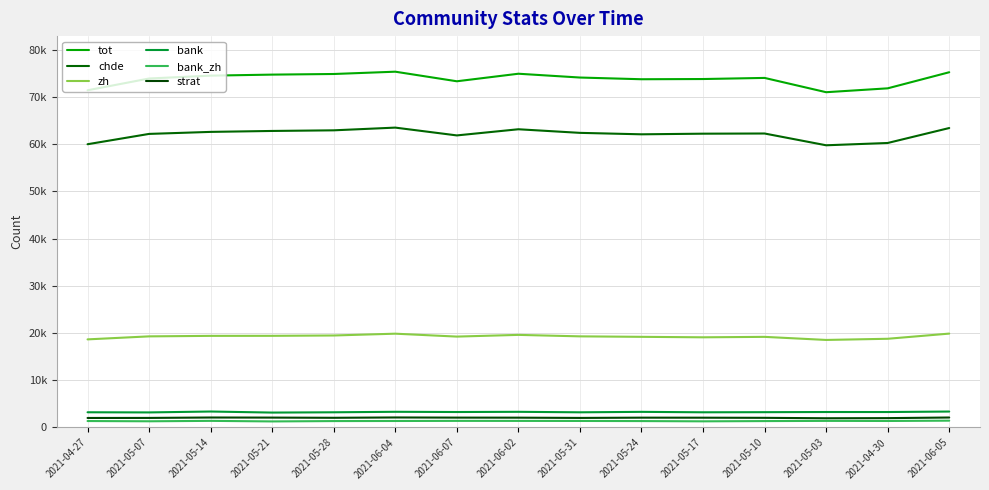

Reading right to left, extract all data points from this chart.

tot: 75249	71841	71020	74047	73812	73767	74129	74934	73336	75366	74878	74747	74531	73924	71431
chde: 63432	60264	59778	62273	62235	62102	62409	63172	61868	63521	62946	62814	62615	62188	60000
zh: 19889	18793	18546	19198	19104	19204	19305	19618	19256	19871	19490	19417	19409	19303	18666
bank: 3379	3276	3279	3245	3221	3313	3218	3321	3279	3326	3222	3161	3384	3194	3225
bank_zh: 1446	1381	1399	1359	1307	1360	1384	1394	1402	1378	1360	1287	1404	1317	1369
strat: 2115	1985	1958	2048	2077	2084	2028	2082	2094	2126	2056	2097	2116	2029	2019